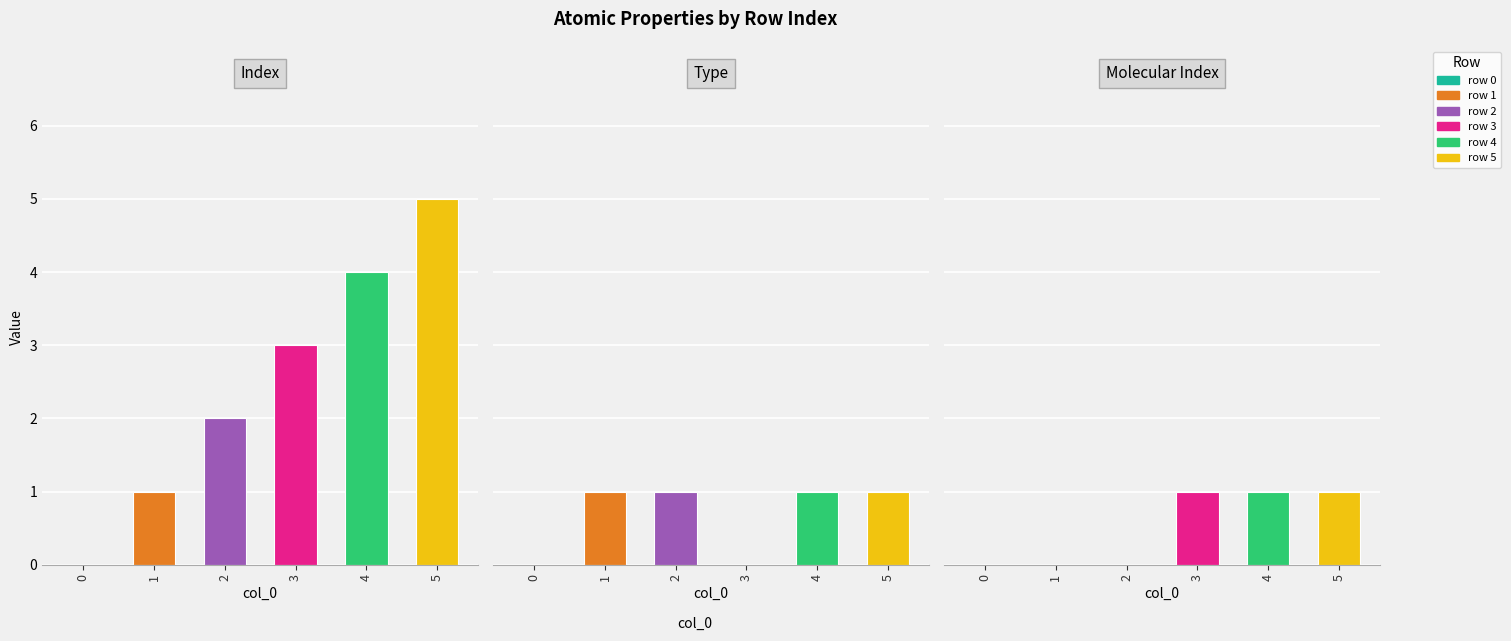

At how many categories does at least one series exceed 3?

2